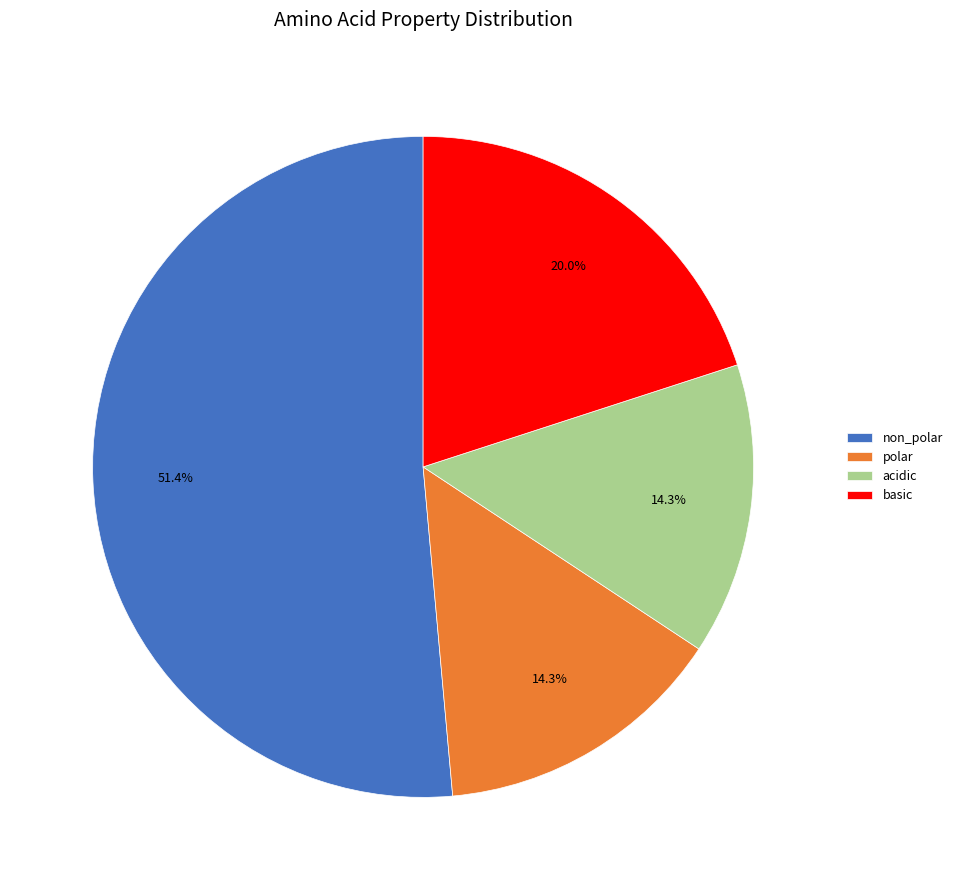

What percentage is the polar slice, to the nearest percent?

14%